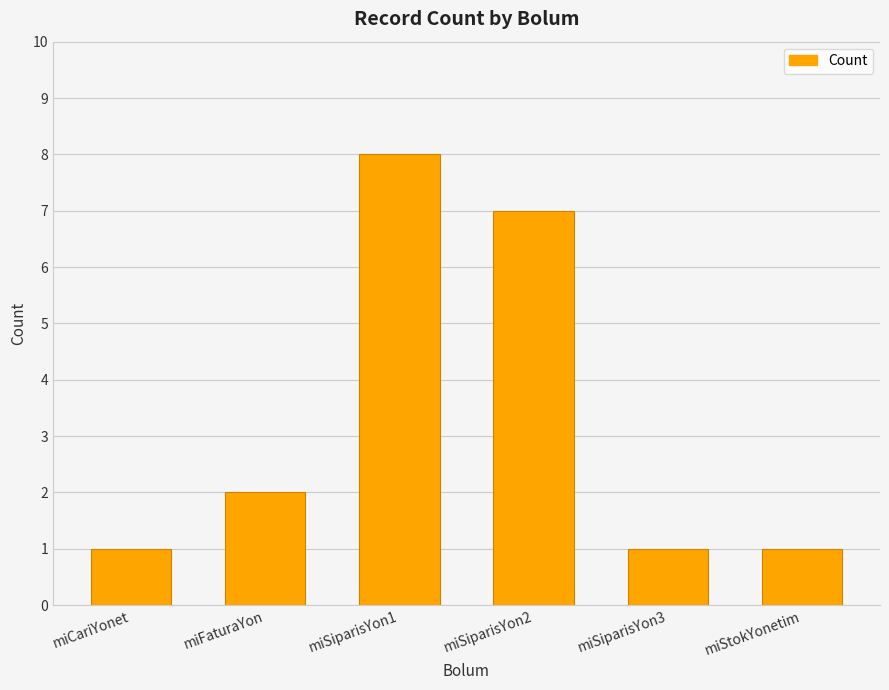

What is the value of the 3rd bar from the left?

8